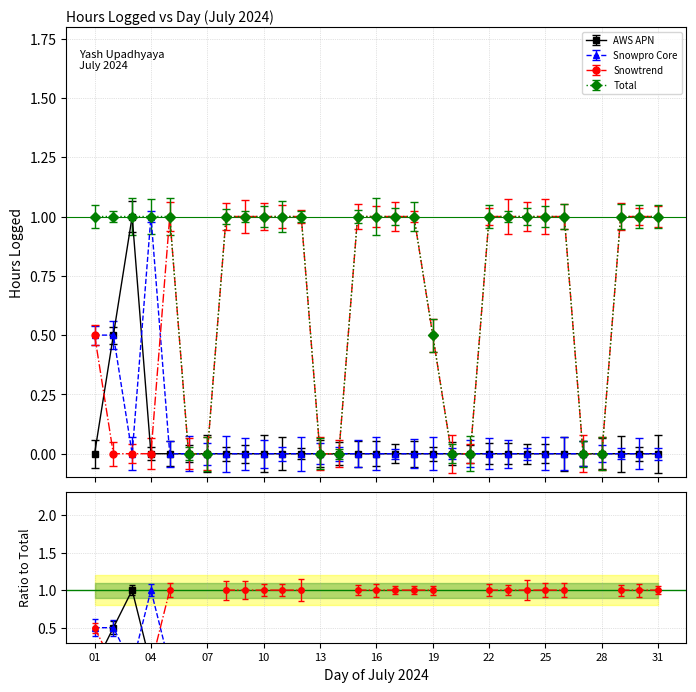

True or false: Snowtrend has more than 1 points higher than both neighbors.

False